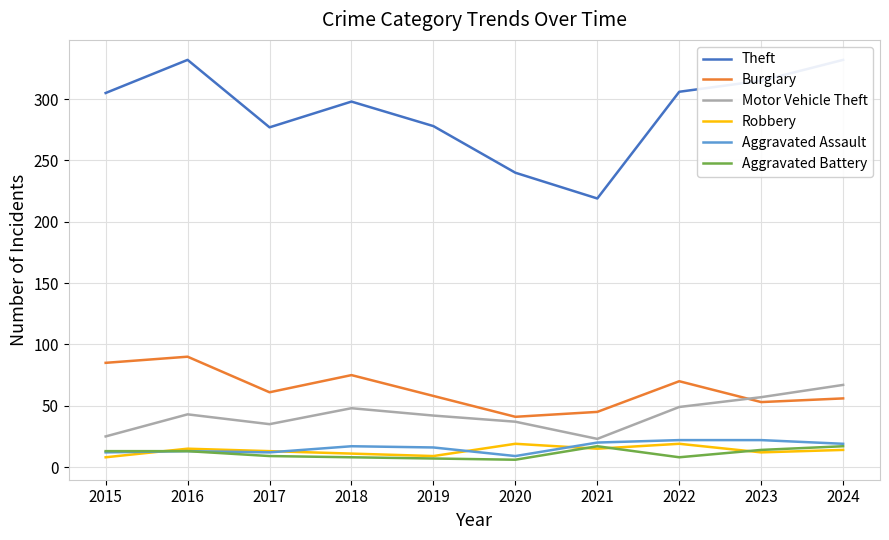

In Motor Vehicle Theft, how many points are lower than both neighbors (excluding endpoints)?

2